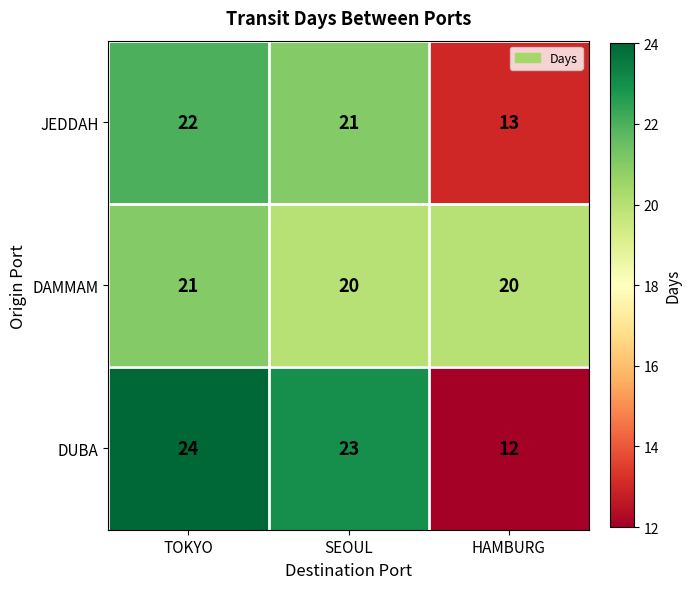

The JEDDAH series shows 29 at SEOUL. True or false?

False